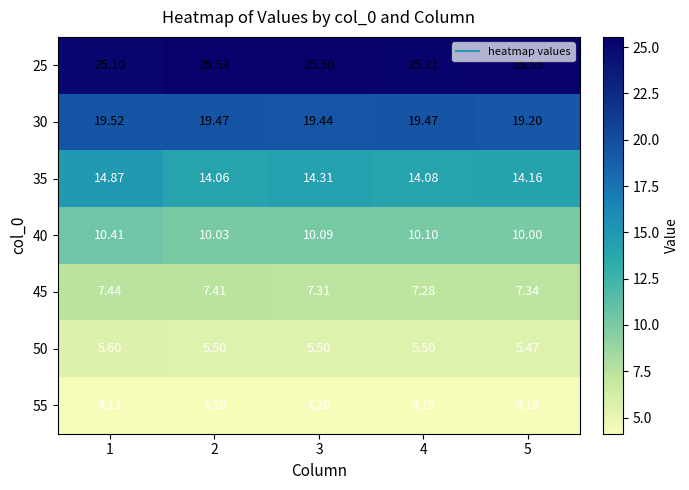

Is the value of 50 at 5 greater than the value of 40 at 4?

No